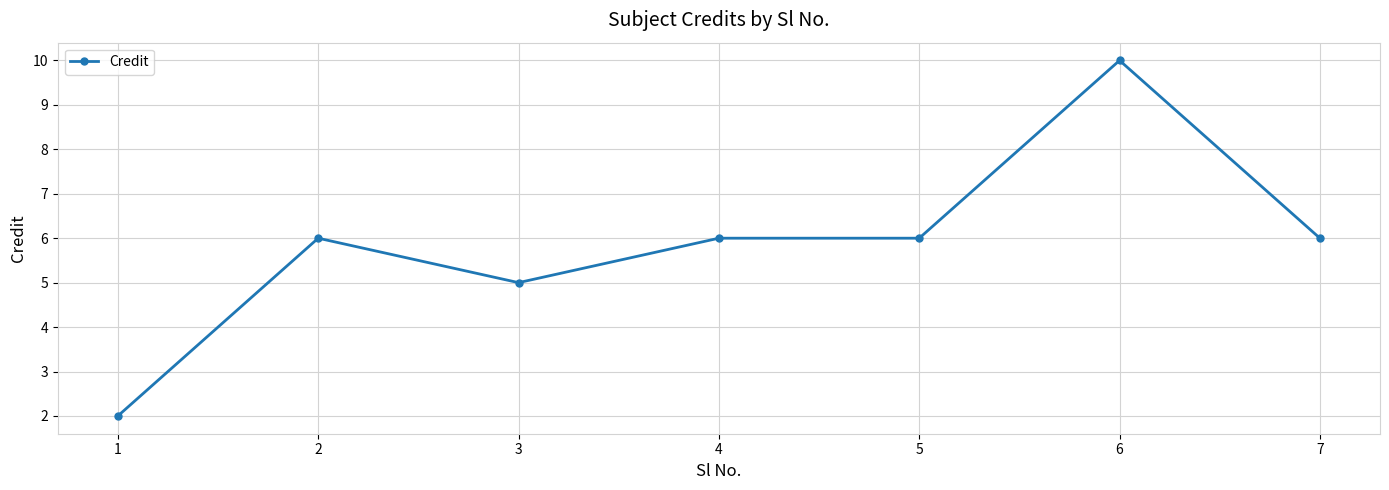

What is the sum of the values at 4 and 6?

16